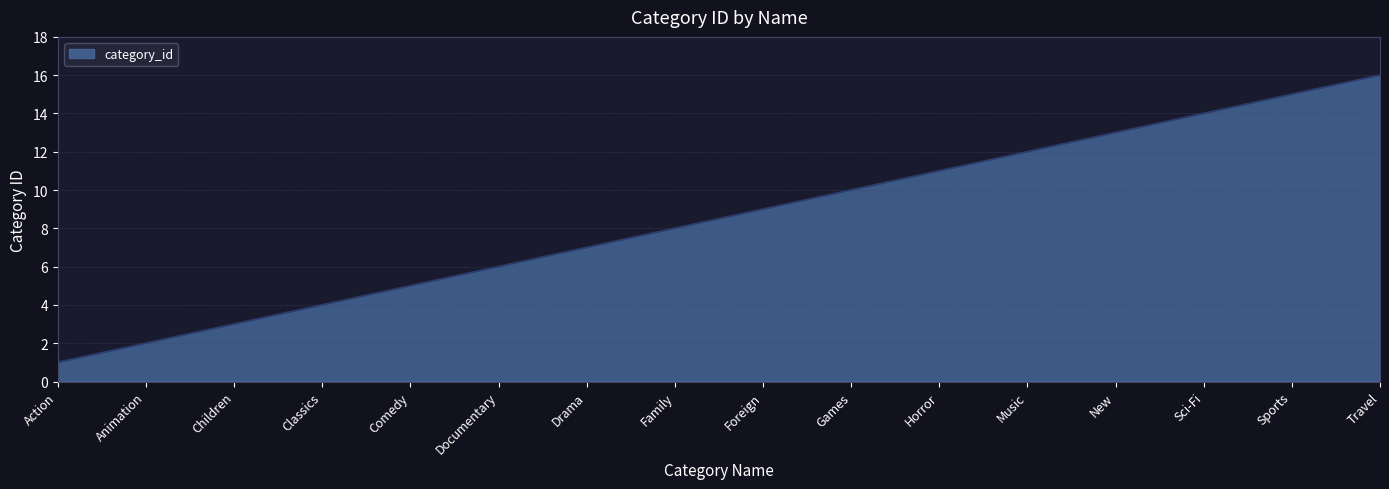

What is the difference between the maximum and minimum values?

15